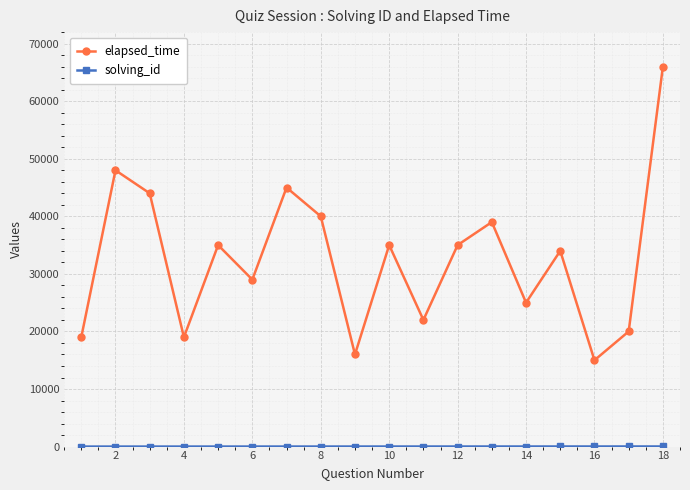

What is the maximum value shown in the chart?

66000